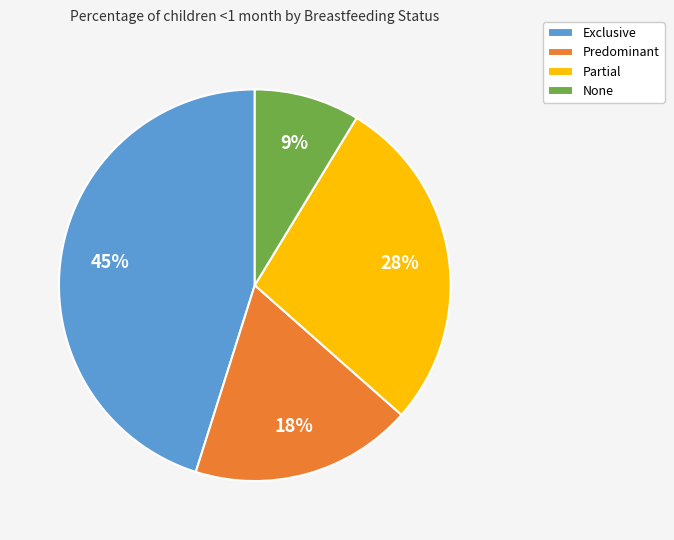

Between Partial and None, which is larger?

Partial